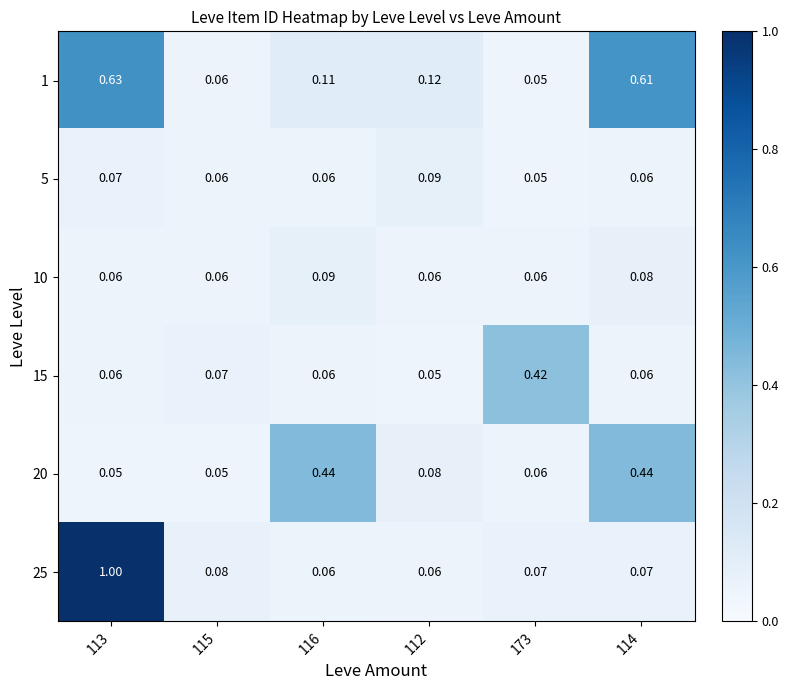

Is the value of 25 at 173 greater than the value of 10 at 113?

Yes